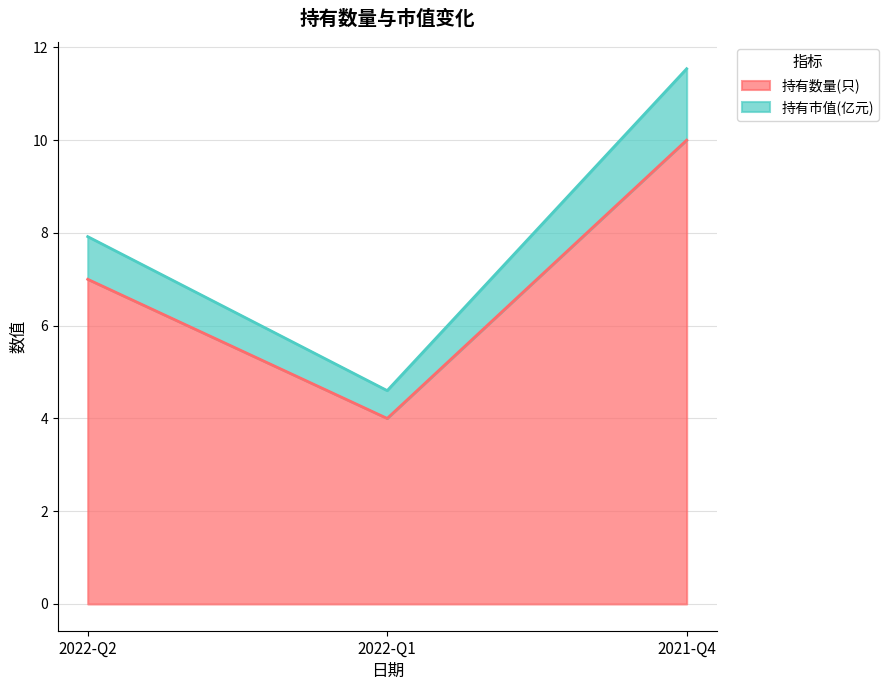

The 持有数量(只) series shows 6.5 at 2022-Q1. True or false?

False